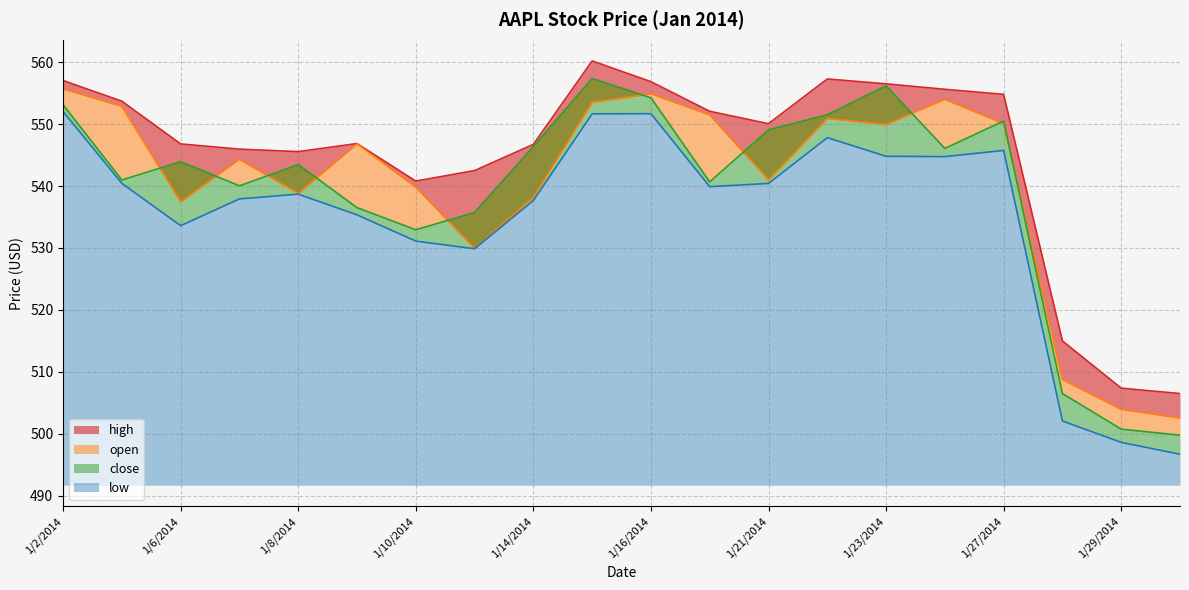

Reading left to right, extract all data points from this chart.

high: 1/2/2014=557.0	1/3/2014=553.7	1/6/2014=546.8	1/7/2014=546.0	1/8/2014=545.6	1/9/2014=546.9	1/10/2014=540.8	1/13/2014=542.5	1/14/2014=546.7	1/15/2014=560.2	1/16/2014=556.9	1/17/2014=552.1	1/21/2014=550.1	1/22/2014=557.3	1/23/2014=556.5	1/24/2014=555.6	1/27/2014=554.8	1/28/2014=515.0	1/29/2014=507.4	1/30/2014=506.5
open: 1/2/2014=555.7	1/3/2014=552.9	1/6/2014=537.5	1/7/2014=544.3	1/8/2014=538.8	1/9/2014=546.8	1/10/2014=539.8	1/13/2014=529.9	1/14/2014=538.2	1/15/2014=553.5	1/16/2014=554.9	1/17/2014=551.5	1/21/2014=541.0	1/22/2014=550.9	1/23/2014=549.9	1/24/2014=554.0	1/27/2014=550.1	1/28/2014=508.8	1/29/2014=503.9	1/30/2014=502.5
close: 1/2/2014=553.1	1/3/2014=541.0	1/6/2014=543.9	1/7/2014=540.0	1/8/2014=543.5	1/9/2014=536.5	1/10/2014=532.9	1/13/2014=535.7	1/14/2014=546.4	1/15/2014=557.4	1/16/2014=554.2	1/17/2014=540.7	1/21/2014=549.1	1/22/2014=551.5	1/23/2014=556.2	1/24/2014=546.1	1/27/2014=550.5	1/28/2014=506.5	1/29/2014=500.8	1/30/2014=499.8
low: 1/2/2014=552.0	1/3/2014=540.4	1/6/2014=533.6	1/7/2014=537.9	1/8/2014=538.7	1/9/2014=535.4	1/10/2014=531.1	1/13/2014=529.9	1/14/2014=537.7	1/15/2014=551.7	1/16/2014=551.7	1/17/2014=539.9	1/21/2014=540.4	1/22/2014=547.8	1/23/2014=544.8	1/24/2014=544.8	1/27/2014=545.8	1/28/2014=502.1	1/29/2014=498.6	1/30/2014=496.7